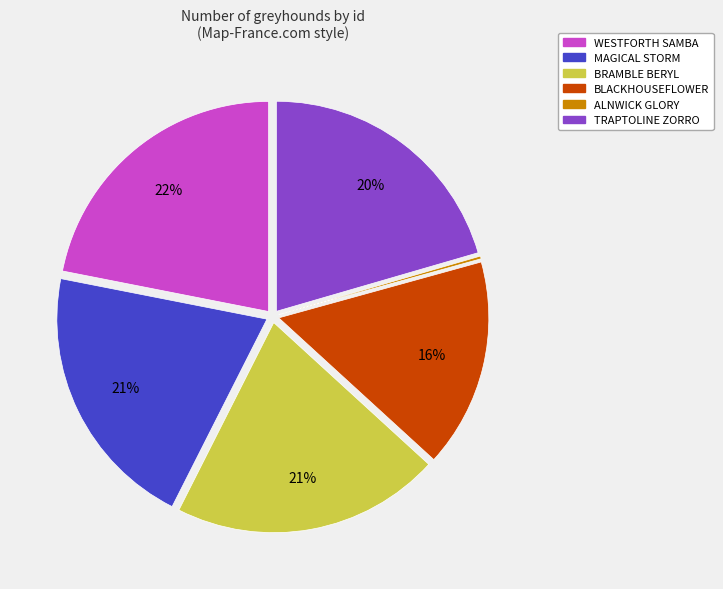

Does any single category account for the majority?

No